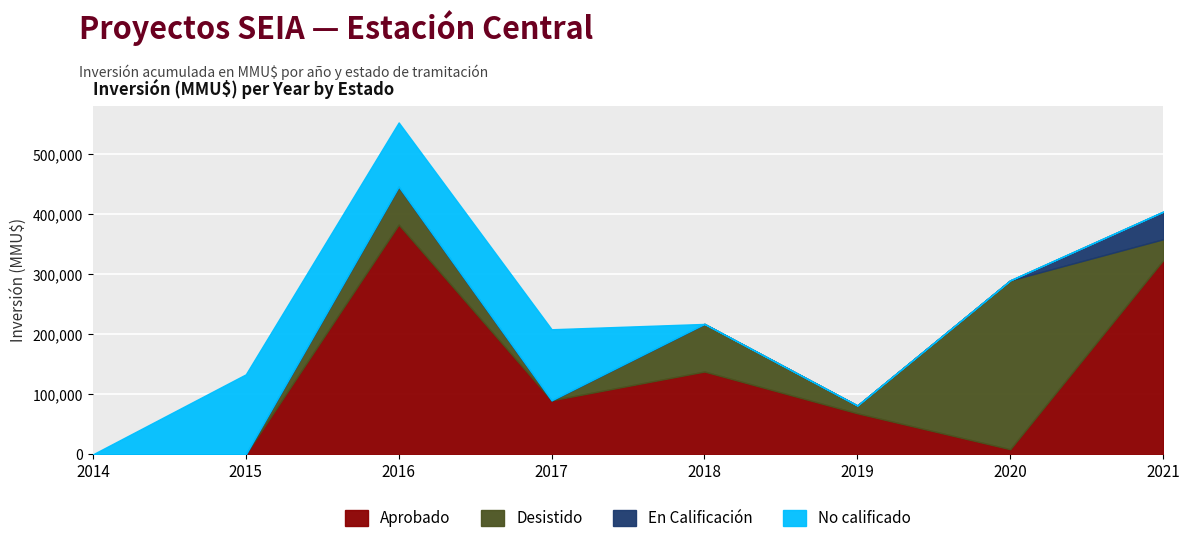

After their last crossing, which series has the higher values: Desistido or En Calificación?

En Calificación